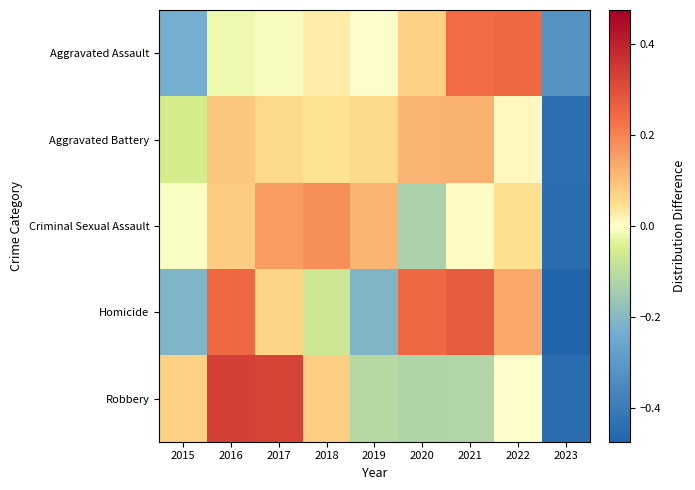

What is the difference between the highest and lowest values at 2021?

0.4